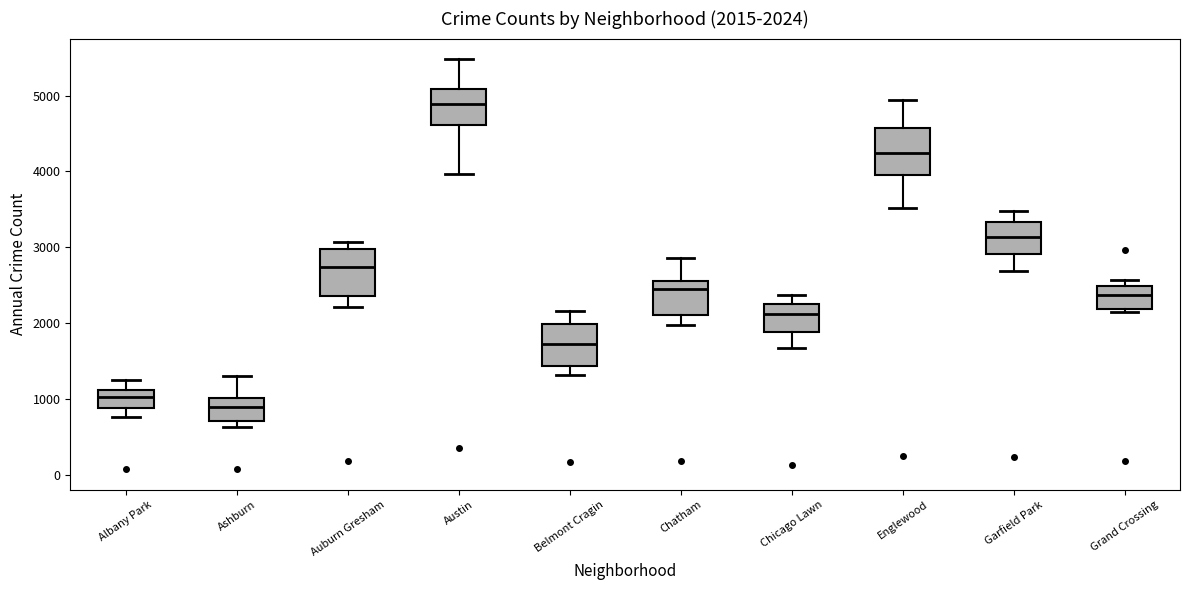

Which box's median line is the highest?

Austin